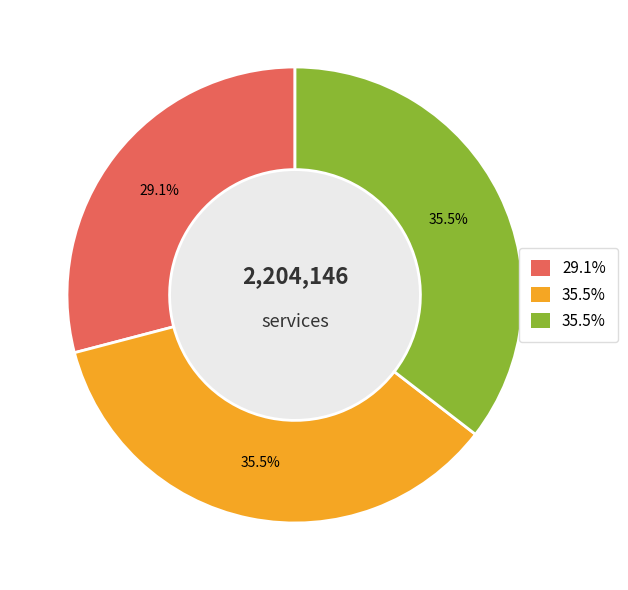

Is there a majority slice in this chart?

No